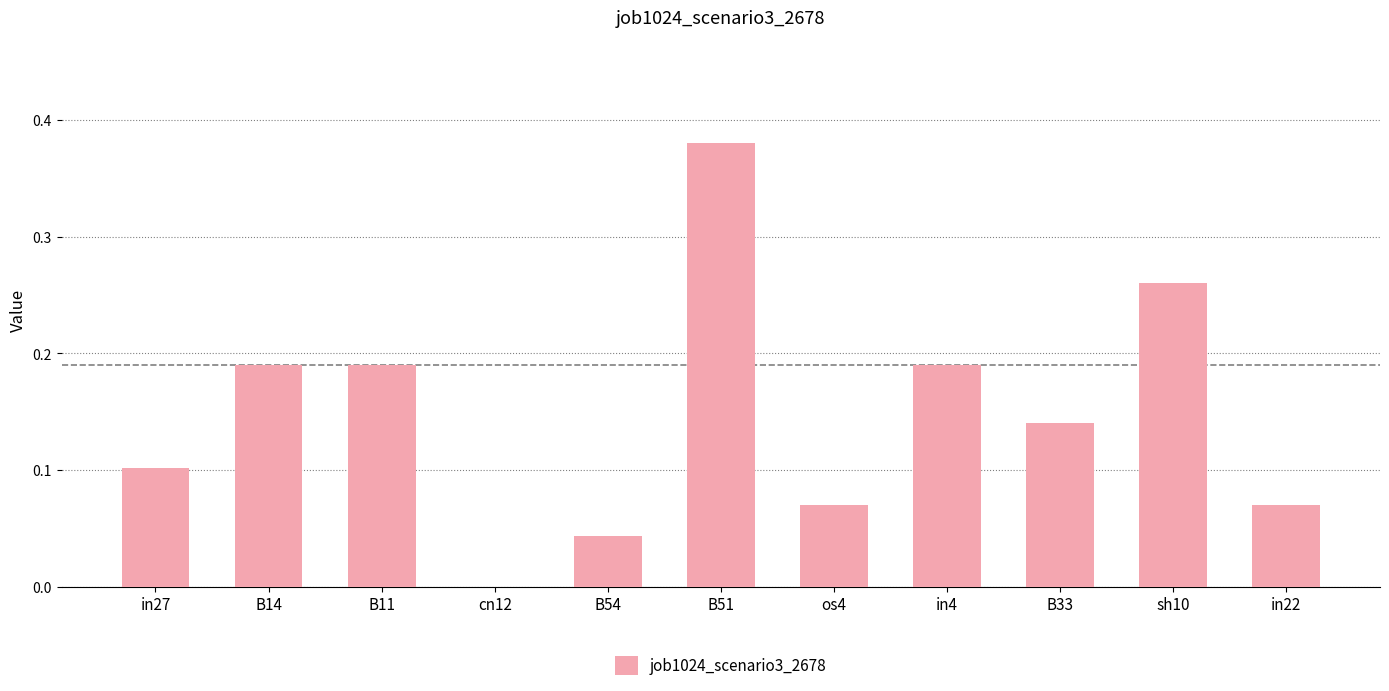

What is the sum of all values?

1.6